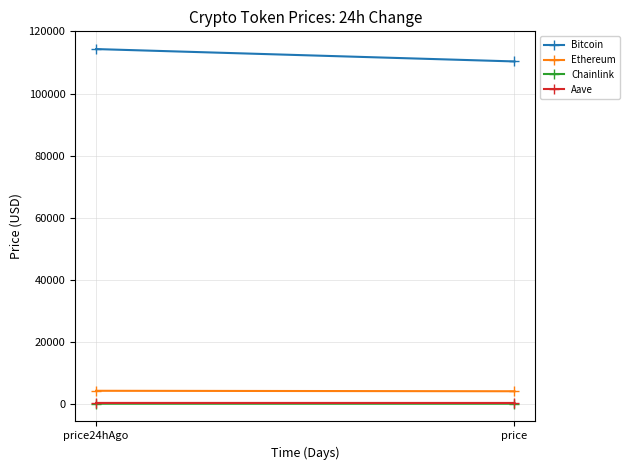

List the labels in order of Bitcoin value, smallest first.

price, price24hAgo